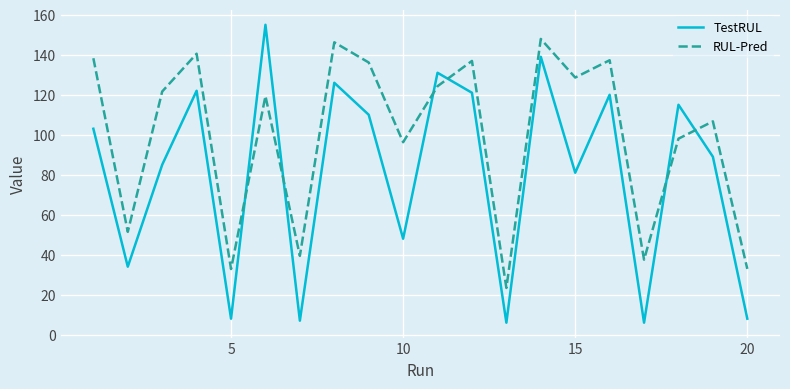

How many distinct data groups are displayed?

2